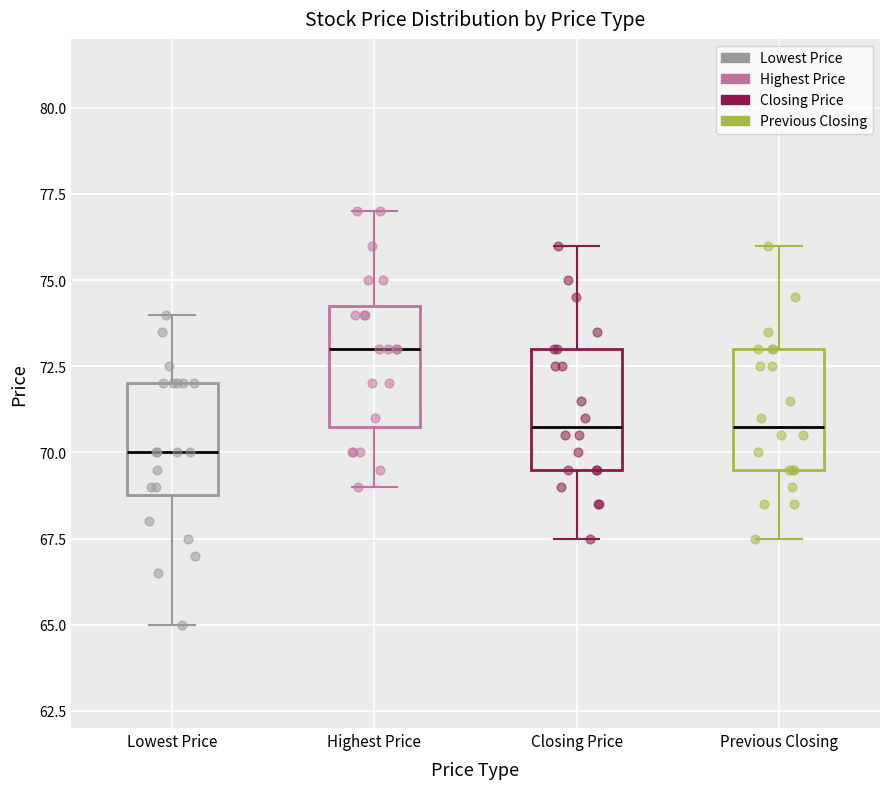

Which box has the highest median line?

Highest Price